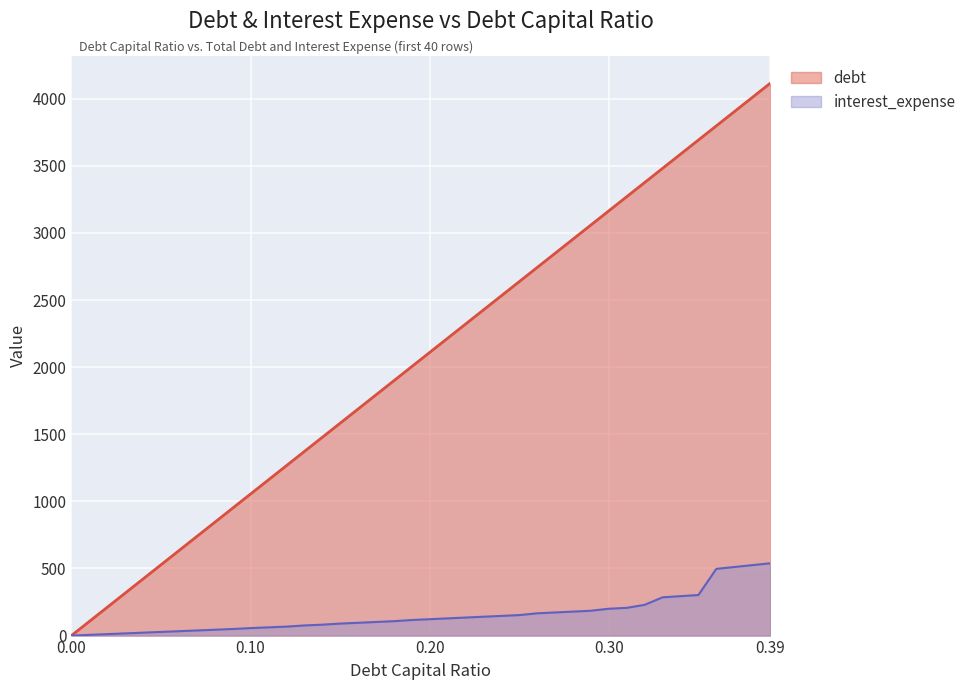

Between 0.02 and 0.18, which series saw the biggest shift?

debt